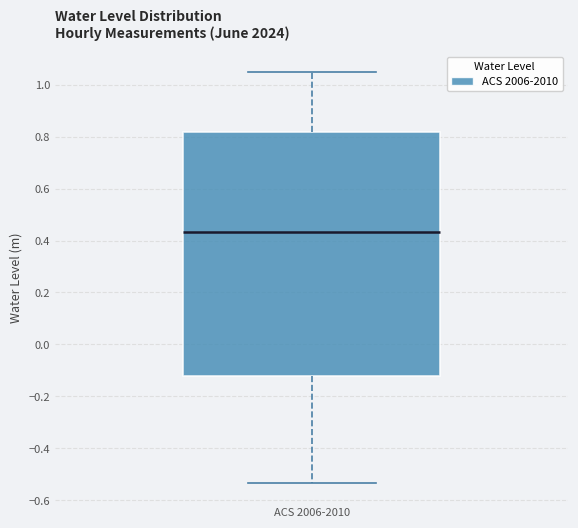

Transcribe this box plot: give where the median line is, the range the box spans, and where the two whiskers end, as read against the y-axis. The values are not printed on the chart, so give them approximately, as read against the axis.

median 0.44, box -0.12 to 0.82, whiskers -0.54 to 1.04